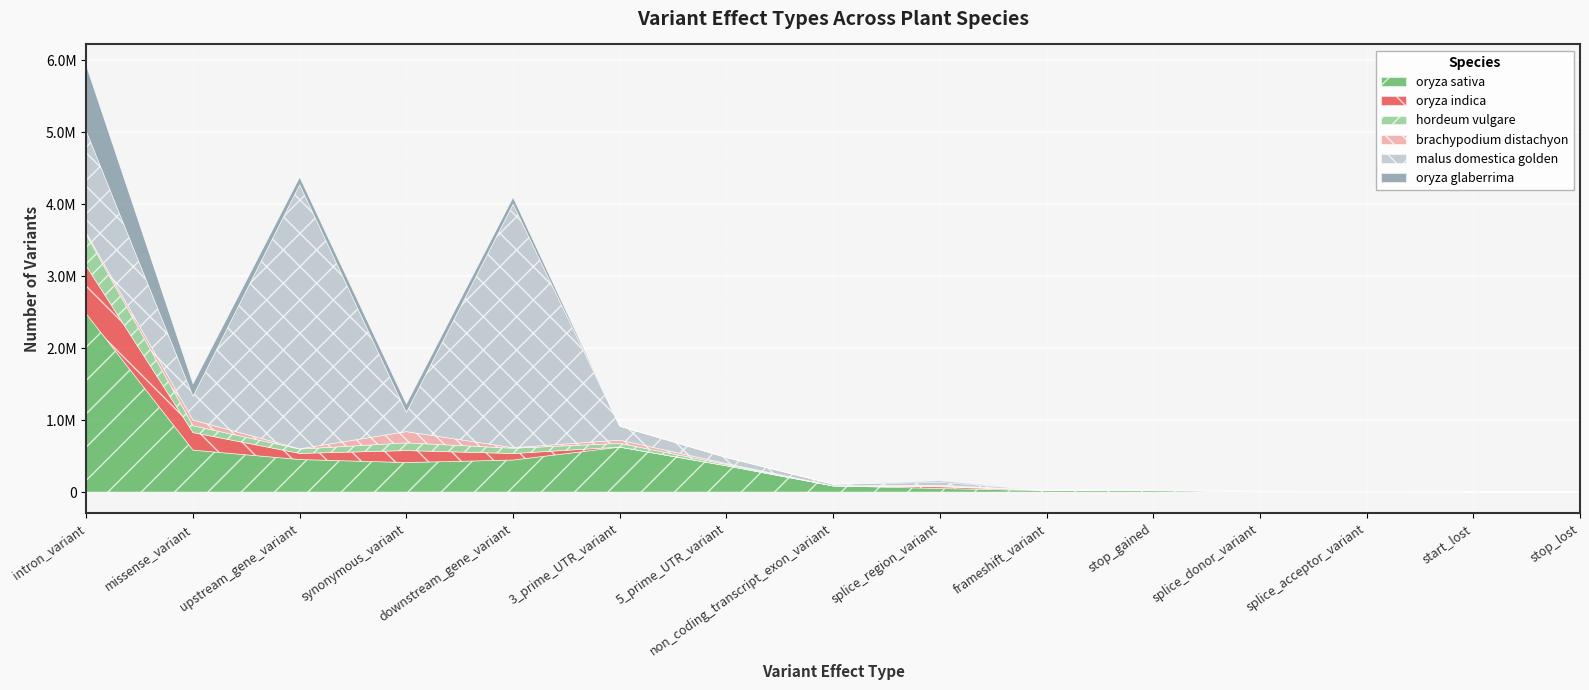

Is it true that brachypodium_distachyon equals 2105 at downstream_gene_variant?

False